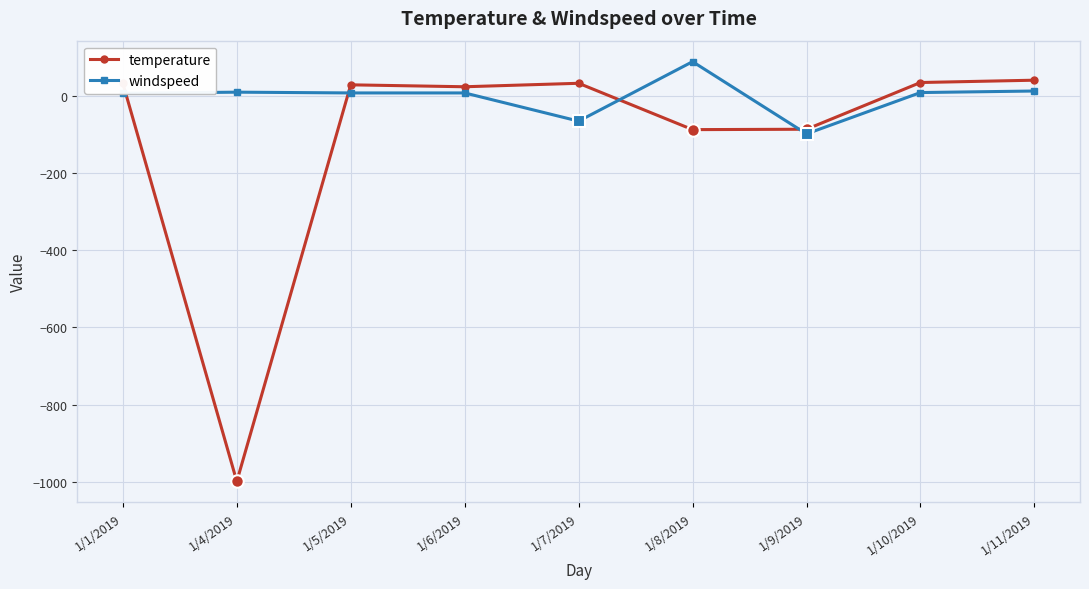

Where is the first local minimum for temperature?

1/4/2019